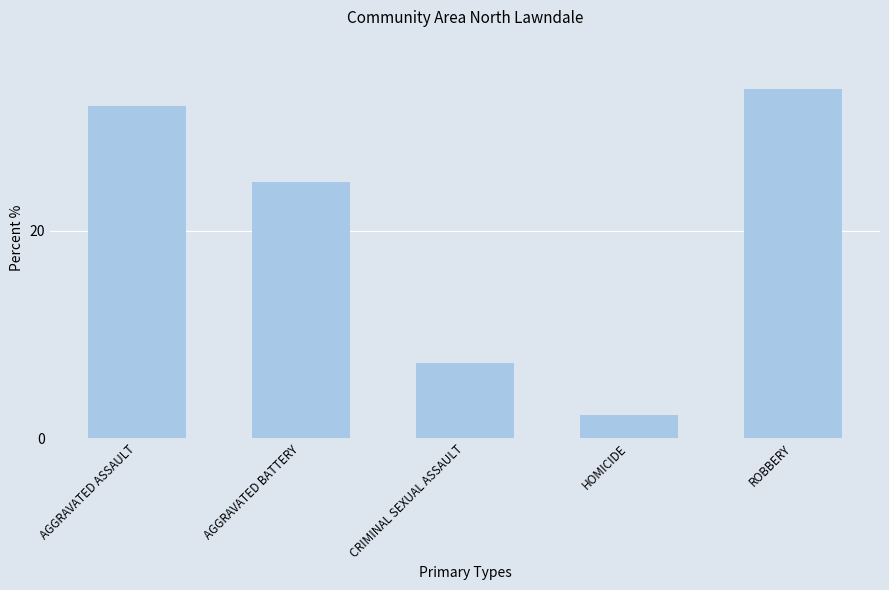

What is the change in value from AGGRAVATED BATTERY to HOMICIDE?

-22.5